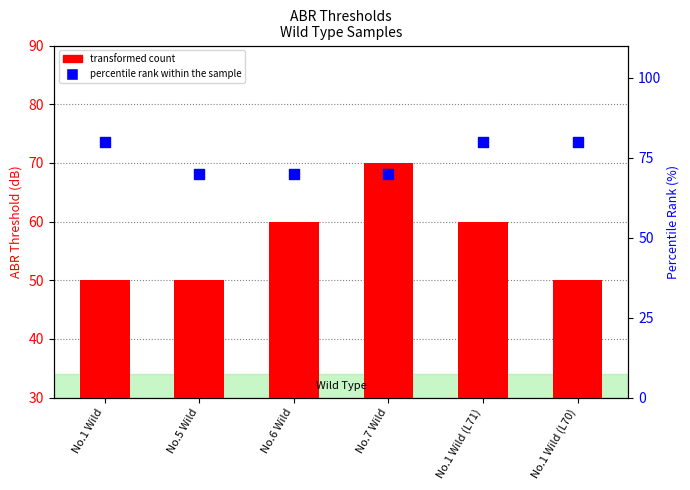

What are all the series names shown in the legend?

transformed count, percentile rank within the sample